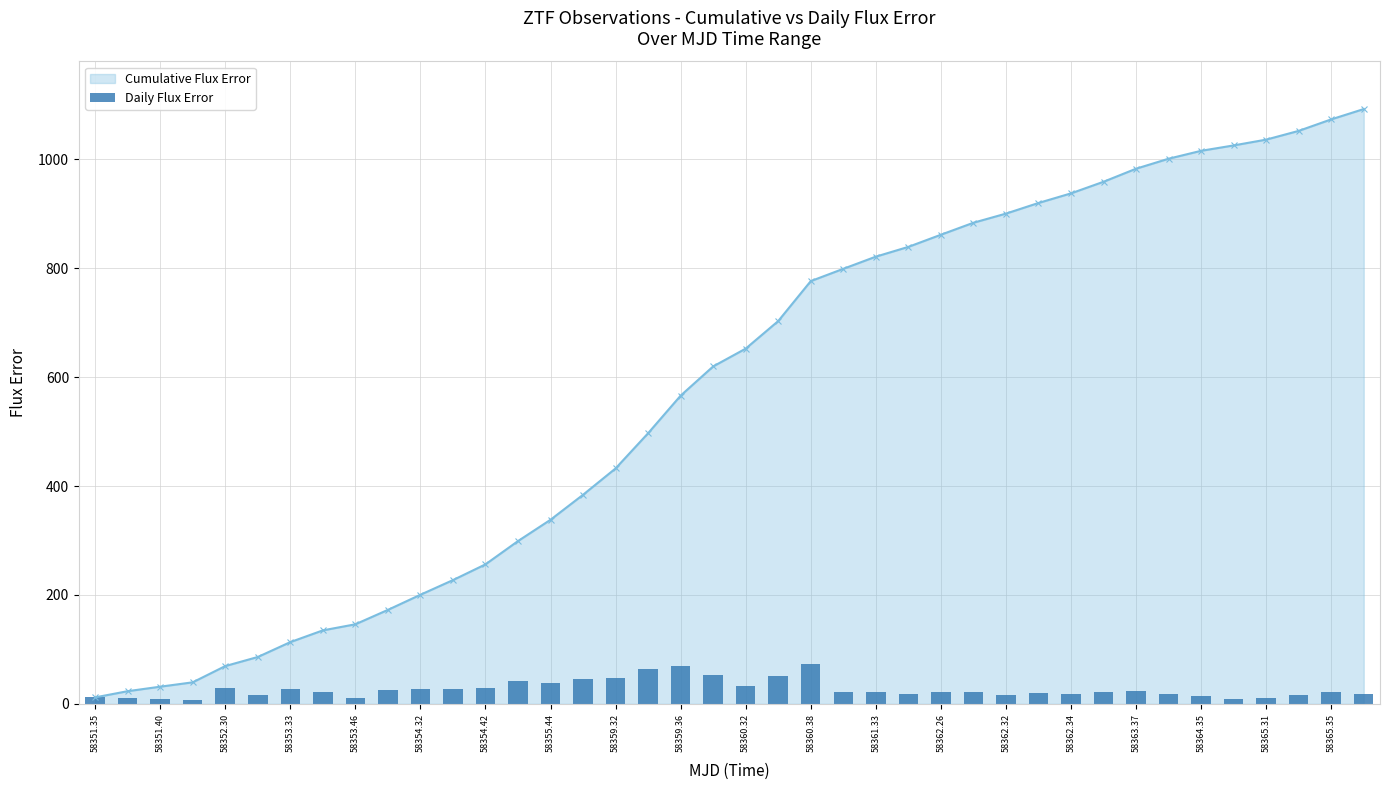

How many data points are above 22?

21